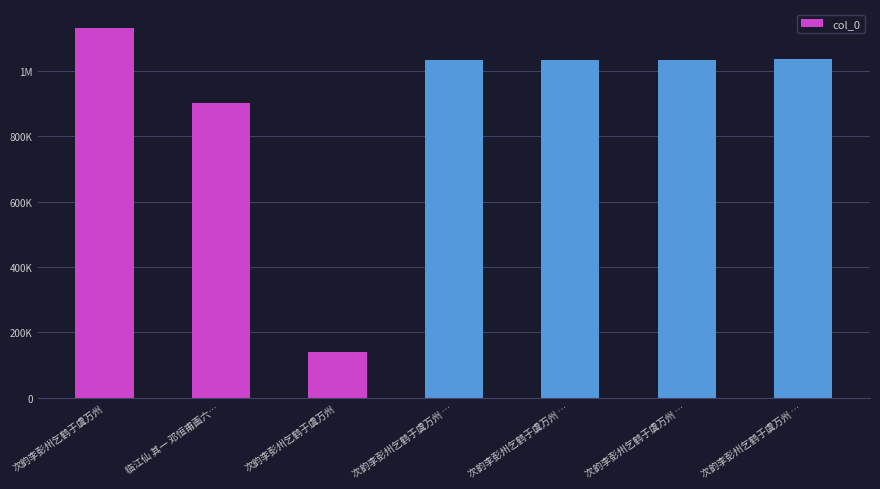

Does the chart contain any negative values?

No